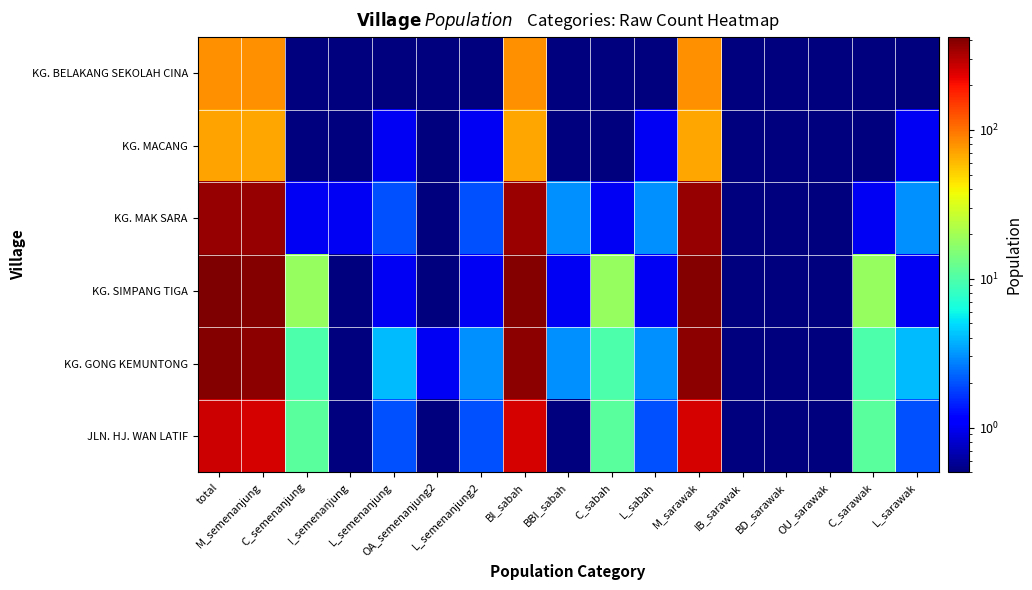

Reading right to left, list all the values displayed in this chart.

KG. BELAKANG SEKOLAH CINA: L_sarawak=0.1	C_sarawak=0.1	OU_sarawak=0.1	BD_sarawak=0.1	IB_sarawak=0.1	M_sarawak=81.0	L_sabah=0.1	C_sabah=0.1	BBI_sabah=0.1	BI_sabah=81.0	L_semenanjung2=0.1	OA_semenanjung2=0.1	L_semenanjung=0.1	I_semenanjung=0.1	C_semenanjung=0.1	M_semenanjung=81.0	total=81.0
KG. MACANG: L_sarawak=1.0	C_sarawak=0.1	OU_sarawak=0.1	BD_sarawak=0.1	IB_sarawak=0.1	M_sarawak=70.0	L_sabah=1.0	C_sabah=0.1	BBI_sabah=0.1	BI_sabah=70.0	L_semenanjung2=1.0	OA_semenanjung2=0.1	L_semenanjung=1.0	I_semenanjung=0.1	C_semenanjung=0.1	M_semenanjung=70.0	total=71.0
KG. MAK SARA: L_sarawak=3.0	C_sarawak=1.0	OU_sarawak=0.1	BD_sarawak=0.1	IB_sarawak=0.1	M_sarawak=358.0	L_sabah=3.0	C_sabah=1.0	BBI_sabah=3.0	BI_sabah=355.0	L_semenanjung2=2.0	OA_semenanjung2=0.1	L_semenanjung=2.0	I_semenanjung=1.0	C_semenanjung=1.0	M_semenanjung=358.0	total=362.0
KG. SIMPANG TIGA: L_sarawak=1.0	C_sarawak=18.0	OU_sarawak=0.1	BD_sarawak=0.1	IB_sarawak=0.1	M_sarawak=400.0	L_sabah=1.0	C_sabah=18.0	BBI_sabah=1.0	BI_sabah=399.0	L_semenanjung2=1.0	OA_semenanjung2=0.1	L_semenanjung=1.0	I_semenanjung=0.1	C_semenanjung=18.0	M_semenanjung=400.0	total=419.0
KG. GONG KEMUNTONG: L_sarawak=4.0	C_sarawak=10.0	OU_sarawak=0.1	BD_sarawak=0.1	IB_sarawak=0.1	M_sarawak=387.0	L_sabah=3.0	C_sabah=10.0	BBI_sabah=3.0	BI_sabah=385.0	L_semenanjung2=3.0	OA_semenanjung2=1.0	L_semenanjung=4.0	I_semenanjung=0.1	C_semenanjung=10.0	M_semenanjung=387.0	total=401.0
JLN. HJ. WAN LATIF: L_sarawak=2.0	C_sarawak=11.0	OU_sarawak=0.1	BD_sarawak=0.1	IB_sarawak=0.1	M_sarawak=254.0	L_sabah=2.0	C_sabah=11.0	BBI_sabah=0.1	BI_sabah=254.0	L_semenanjung2=2.0	OA_semenanjung2=0.1	L_semenanjung=2.0	I_semenanjung=0.1	C_semenanjung=11.0	M_semenanjung=254.0	total=267.0